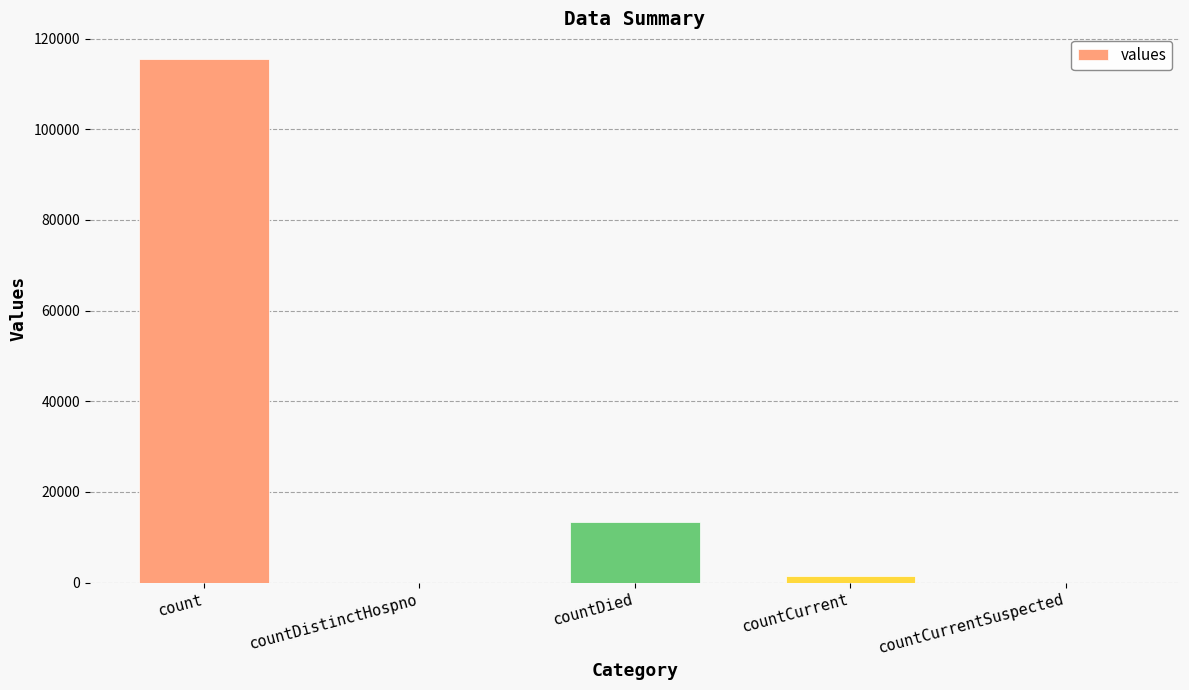

Is it true that the value at countCurrentSuspected is 0?

True